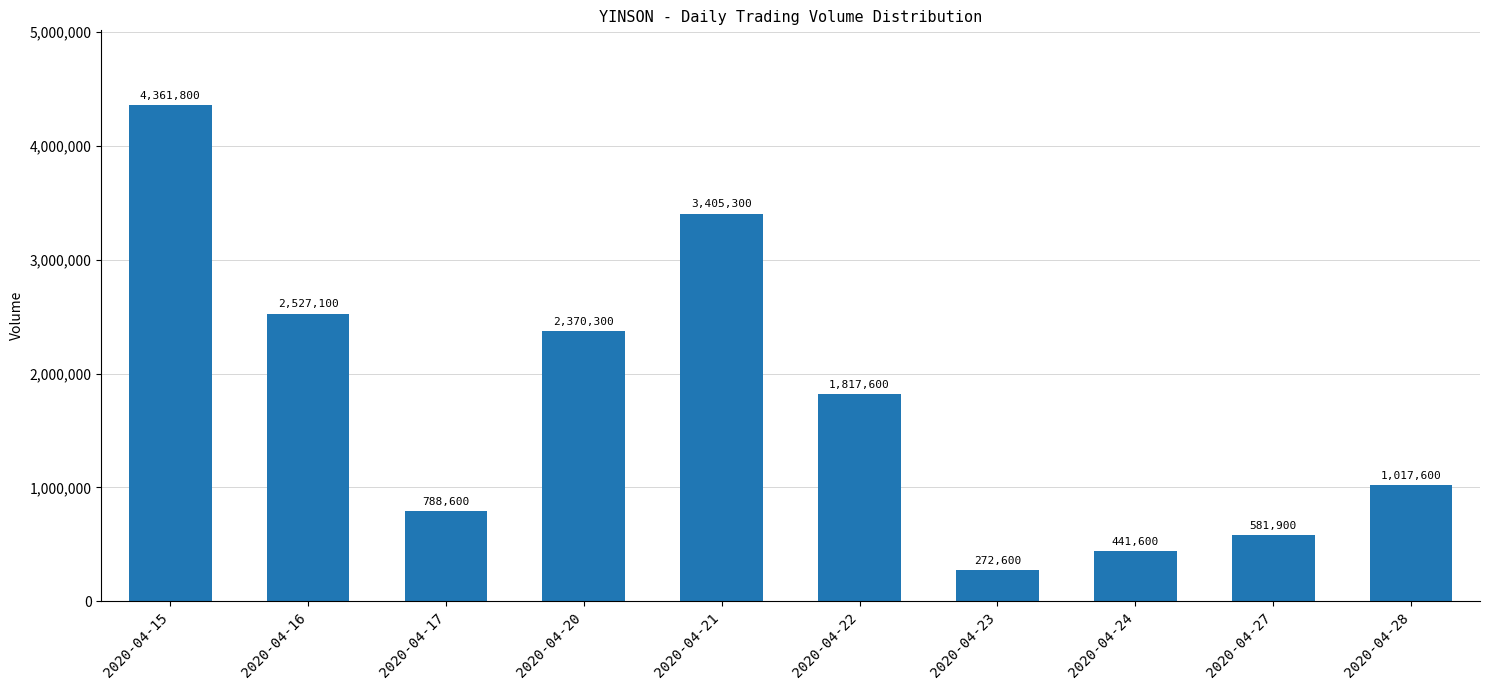

Which label corresponds to the largest value in the chart?

2020-04-15